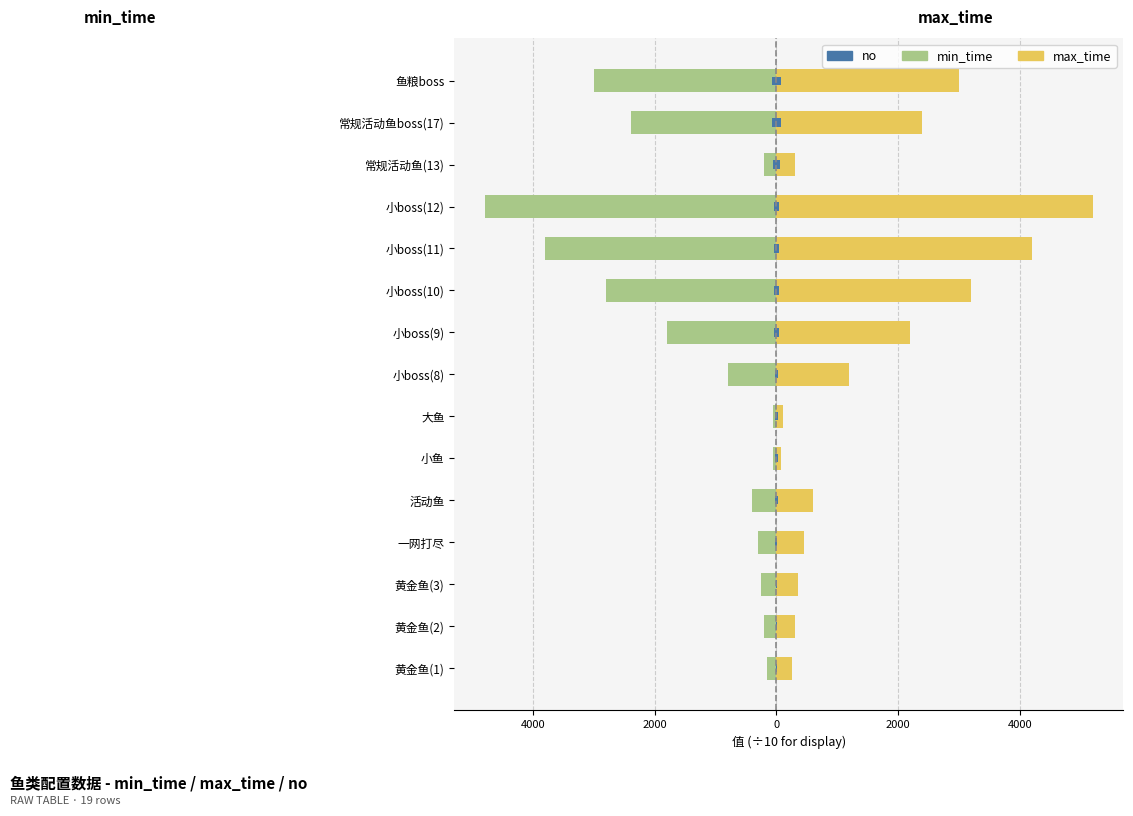

Reading left to right, what are all the values shown in this chart?

min_time: -15.0	-20.0	-25.0	-30.0	-40.0	-5.0	-6.0	-80.0	-180.0	-280.0	-380.0	-480.0	-20.0	-240.0	-300.0
max_time: 25.0	30.0	35.0	45.0	60.0	8.0	10.0	120.0	220.0	320.0	420.0	520.0	30.0	240.0	300.0
no: 0.4	0.8	1.2	1.6	2.0	2.4	2.8	3.2	3.6	4.0	4.4	4.8	5.2	6.8	7.6